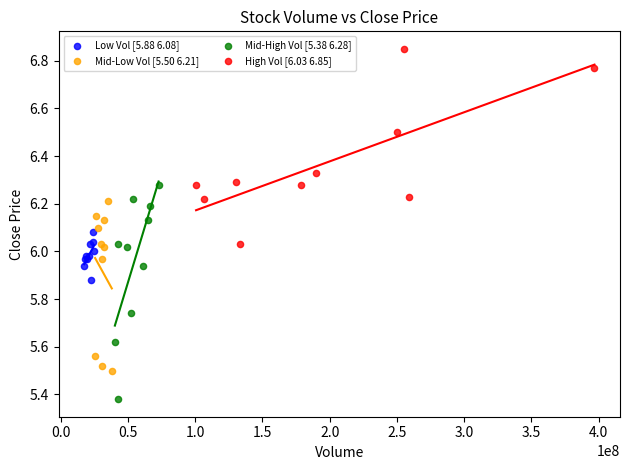

Which series contains the lowest Y value?

Mid-High Vol [5.38 6.28]